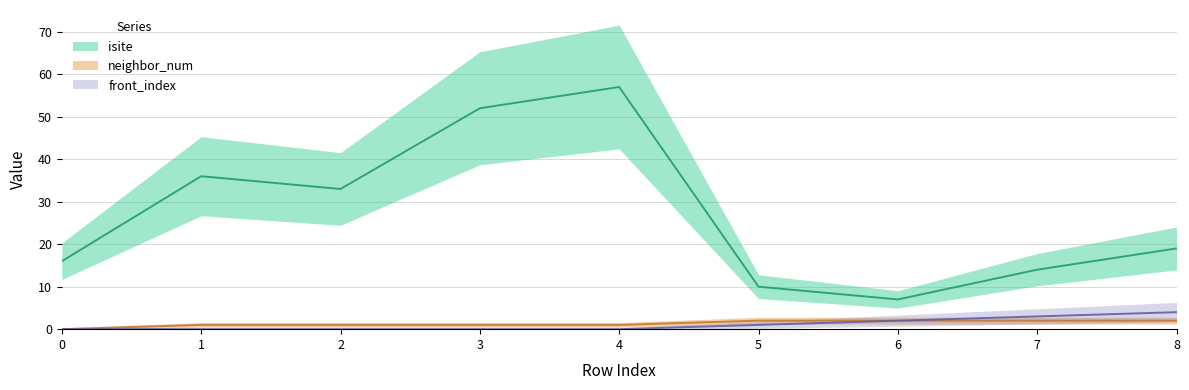

How many lines are shown in the chart?

3